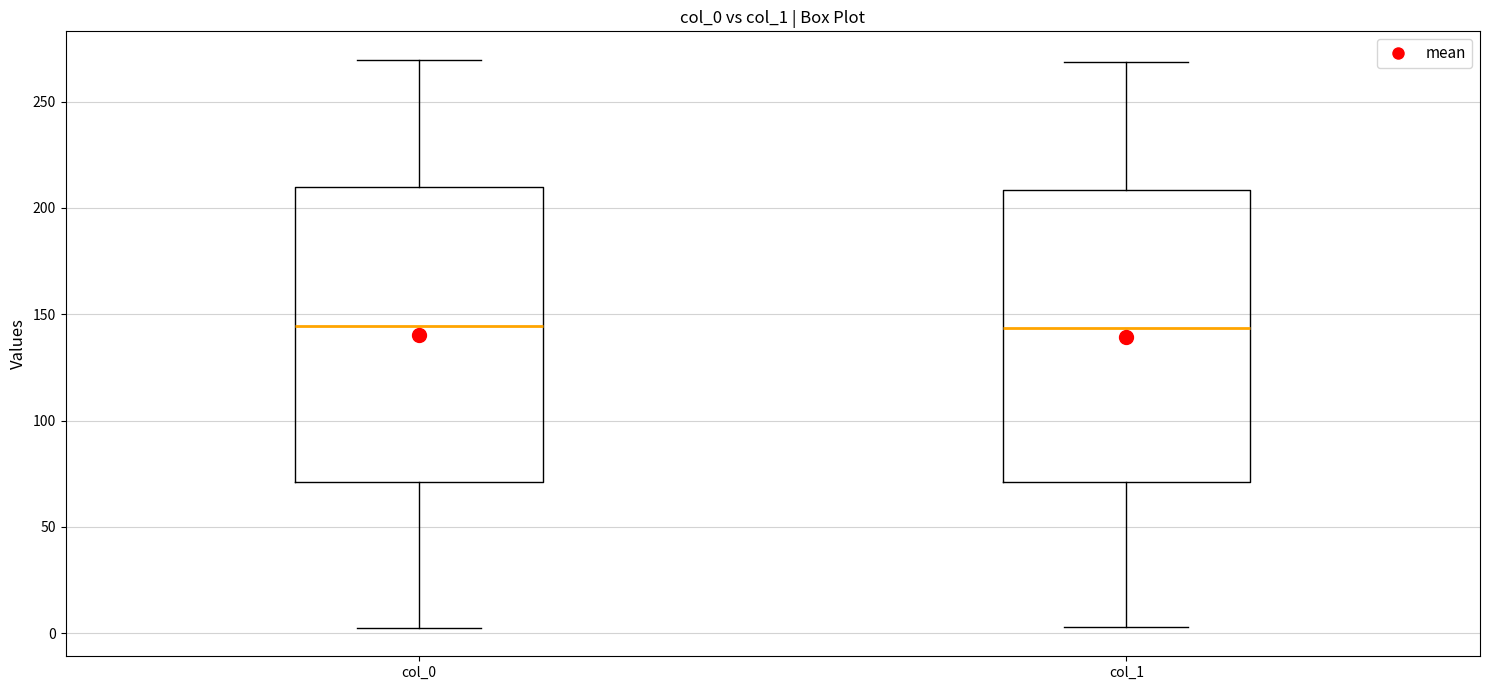

Where is the upper edge of the box for col_0 on the y-axis? The values are not printed on the chart, so give them approximately, as read against the axis.

210